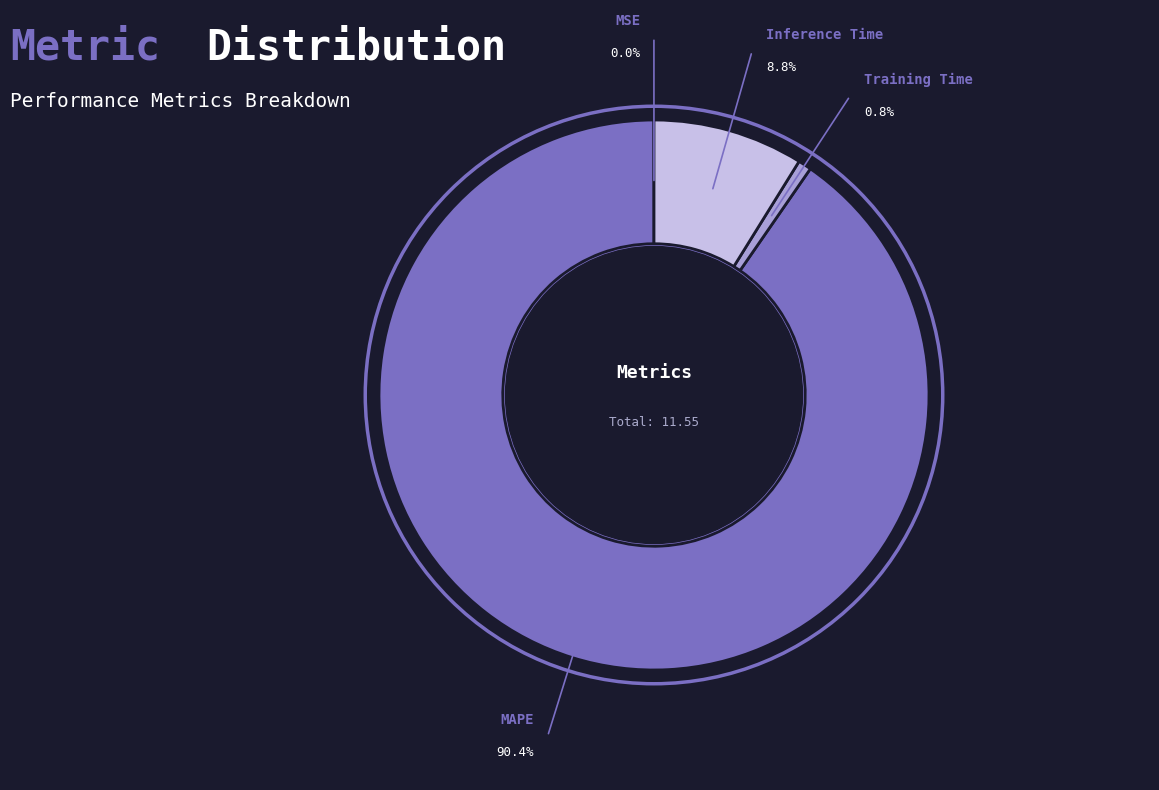

The Training Time slice represents 1% of the pie. True or false?

True